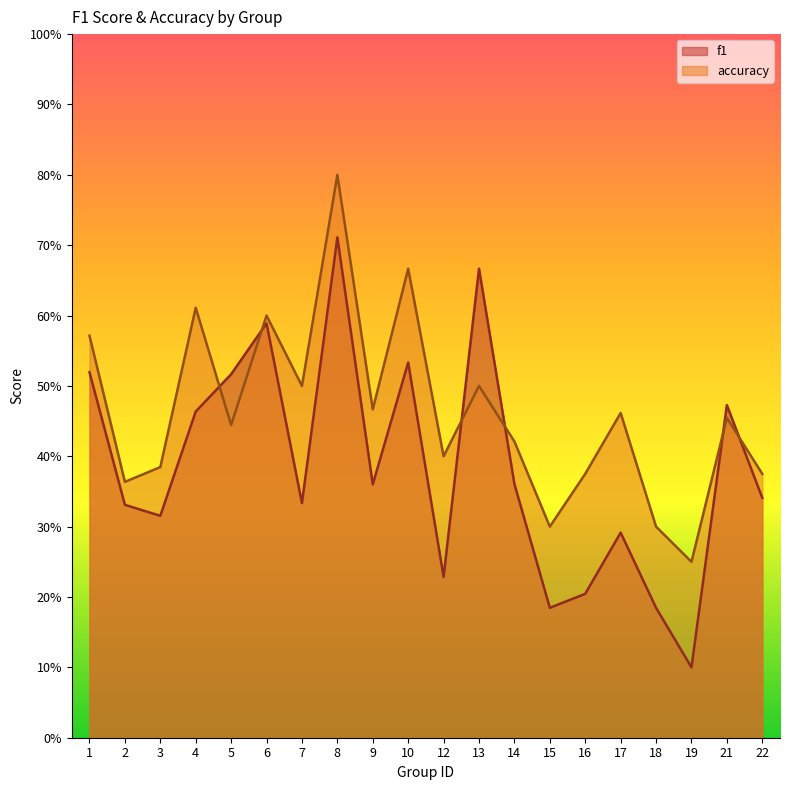

Between 5 and 12, which is larger?

5